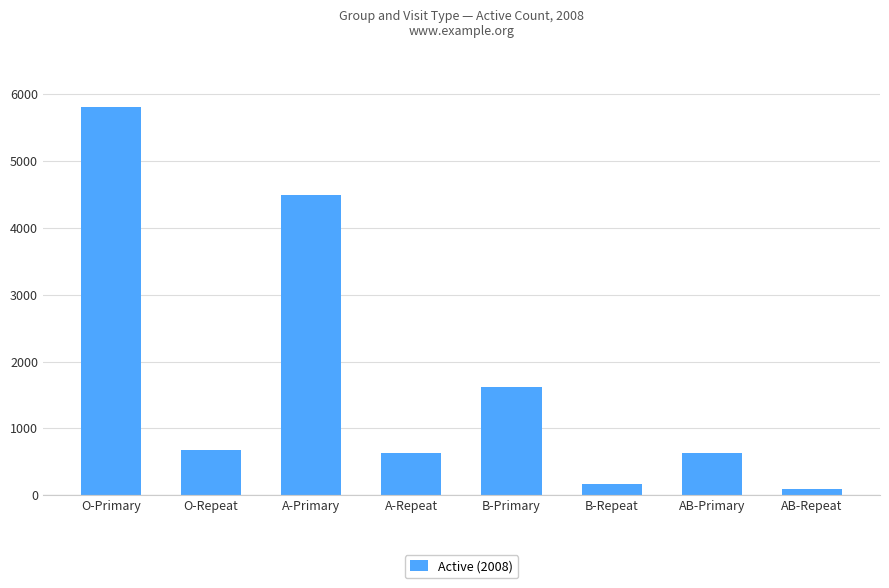

What value does the data have at A-Repeat?

624